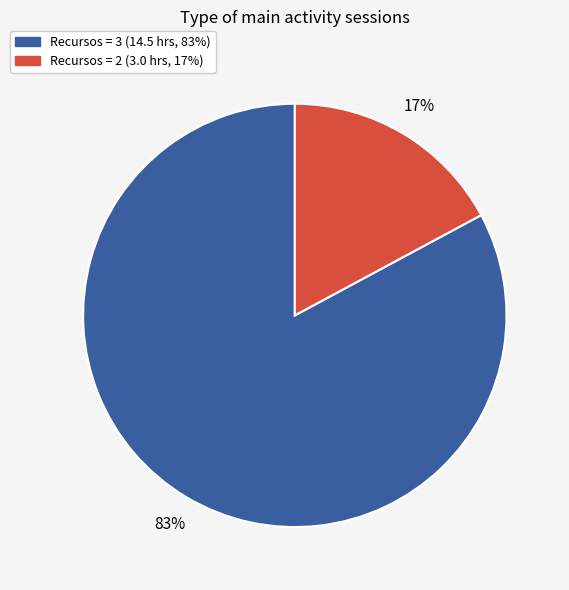

To the nearest percent, what is the difference between the largest and smallest slice percentages?

66%